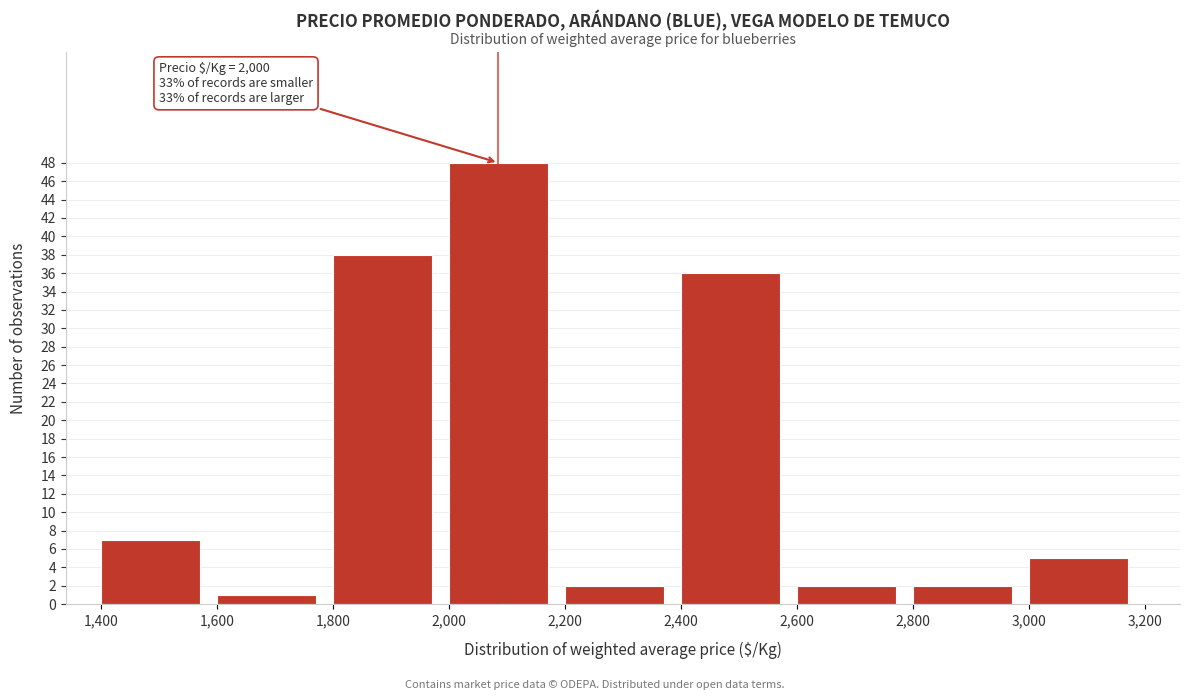

Which range on the x-axis has the tallest bar?

2,000 to 2,200